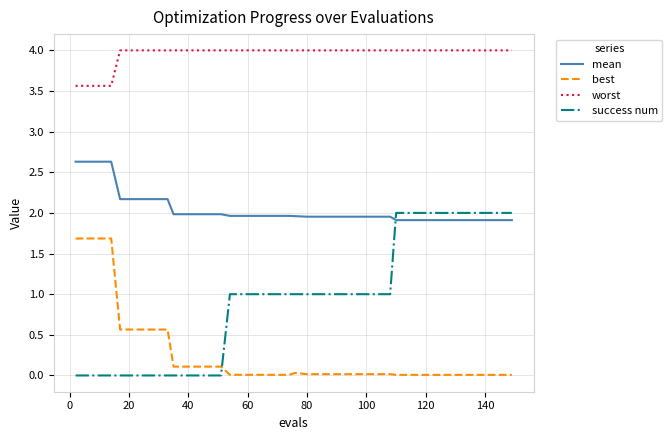

True or false: best and worst intersect in this chart.

False